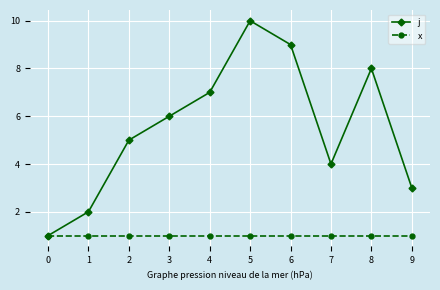

At which category does the chart reach its peak across all series?

5